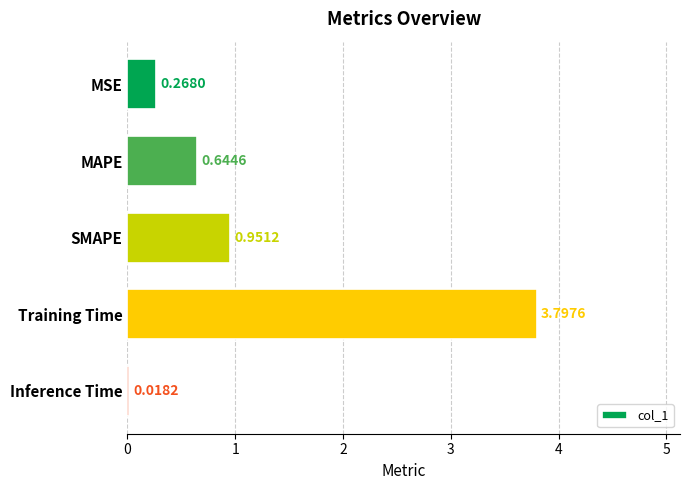

What is the difference between the maximum and minimum values?

3.8